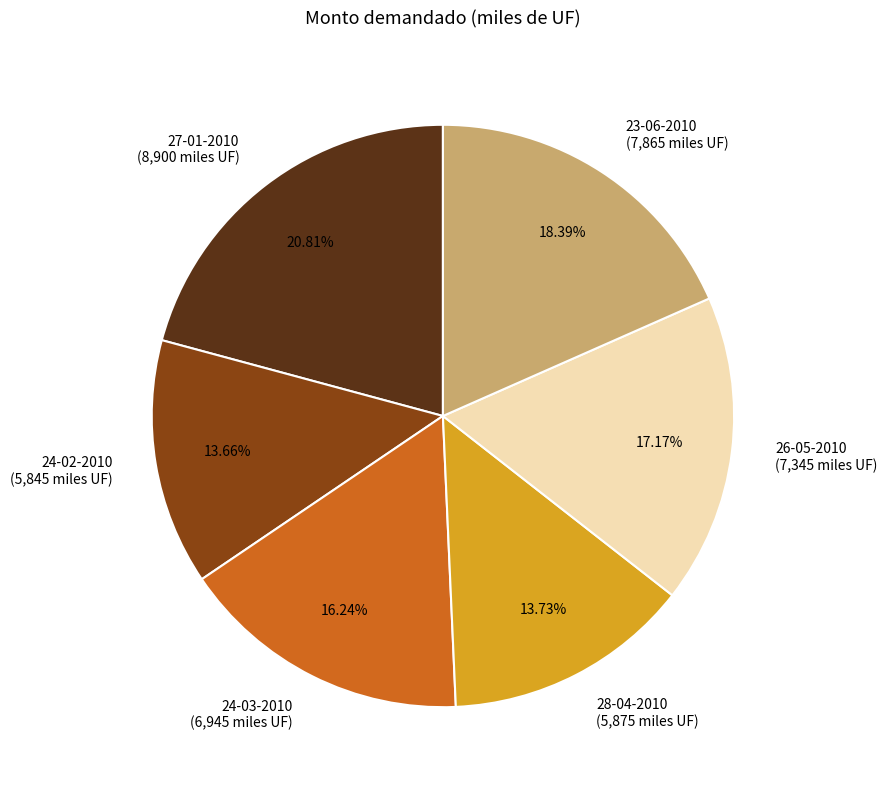

Which slice is the largest?

27-01-2010